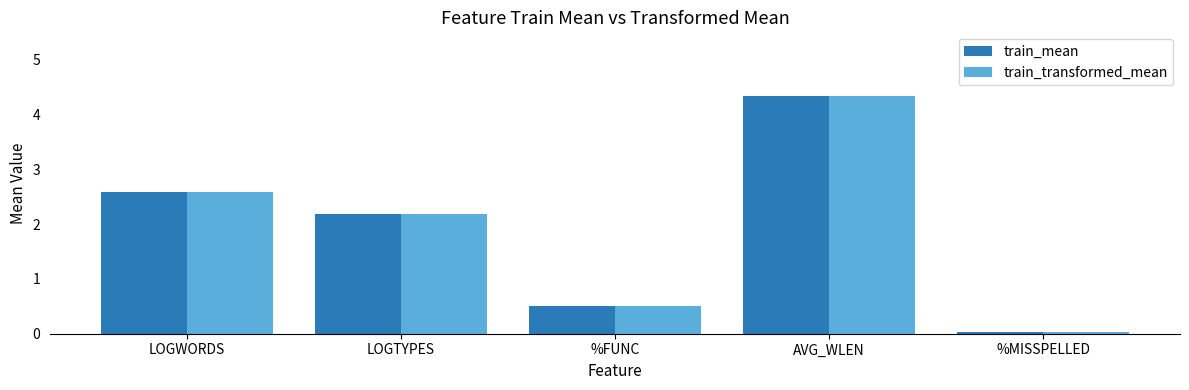

What is the value of the train_transformed_mean bar at the 2nd from the left?

2.2